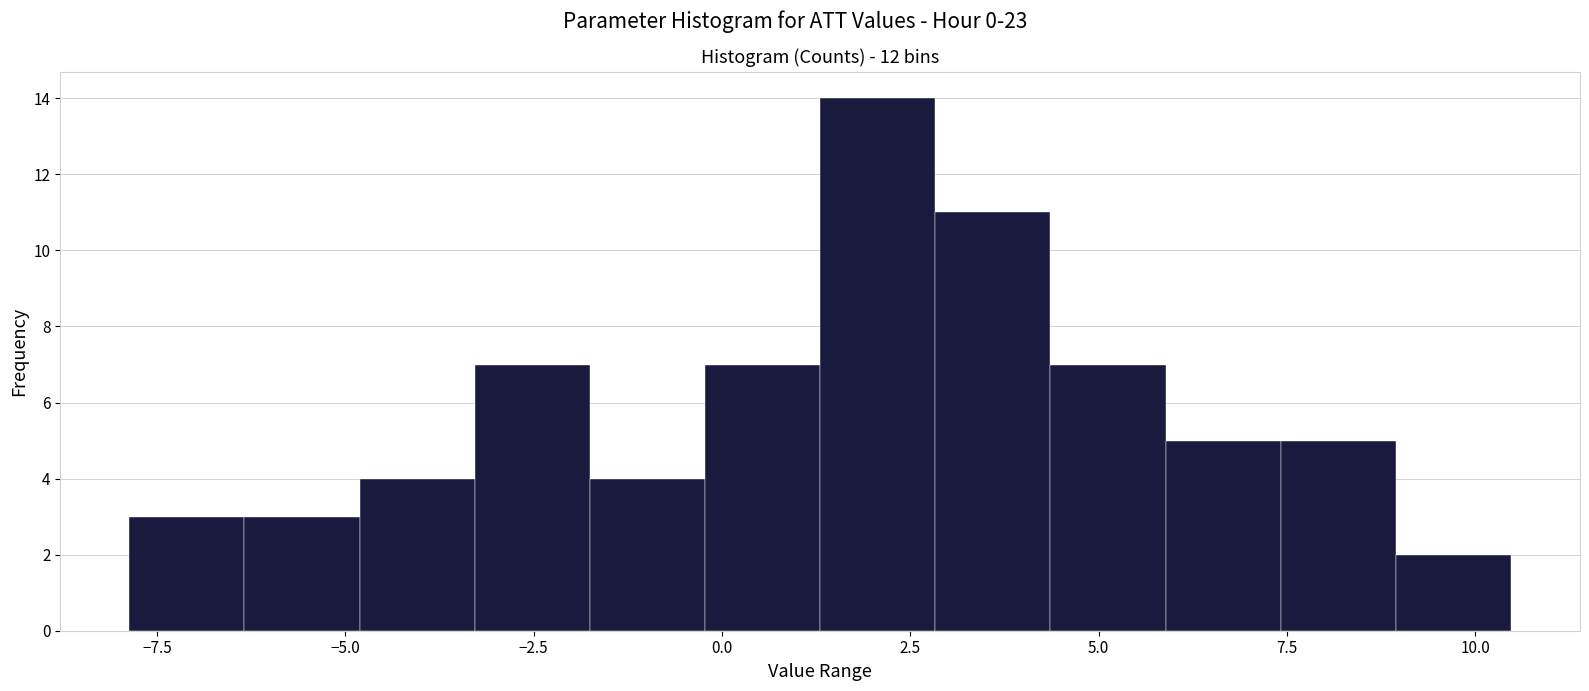

Read against the x-axis, roughly where is the centre of the tallest bar?

2.0